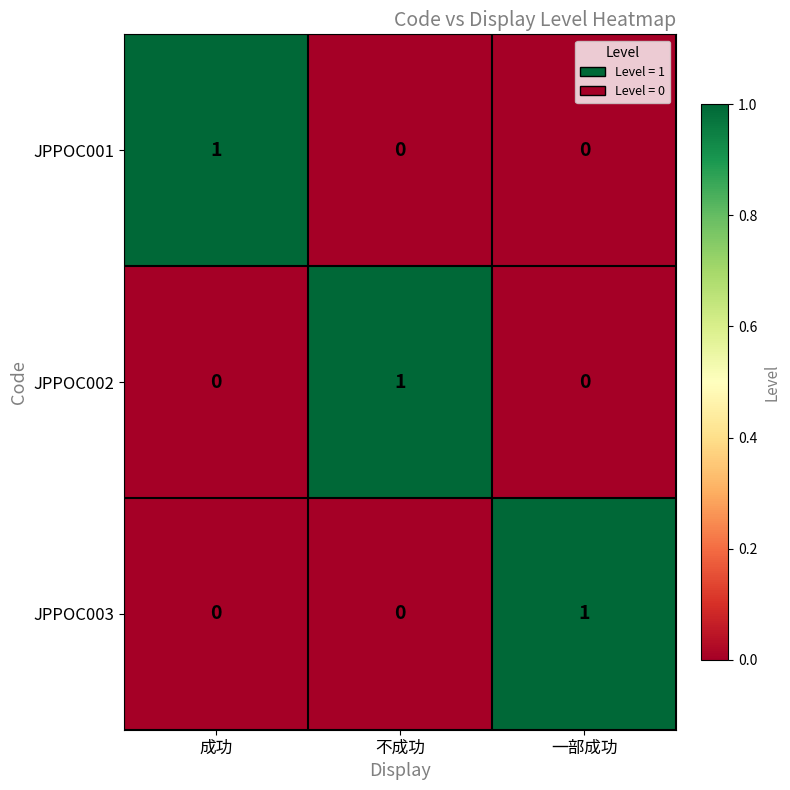

At how many categories does at least one series exceed 0?

3